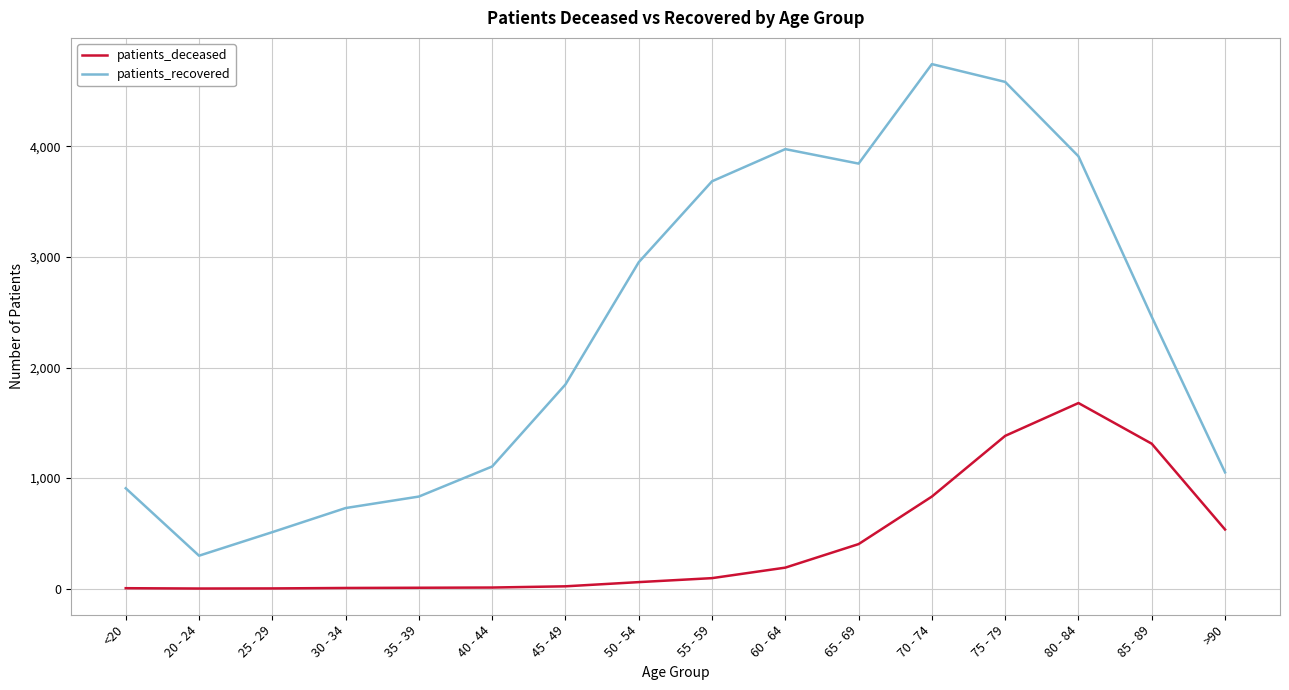

Rank the series by their average value, from lowest to highest.

patients_deceased, patients_recovered